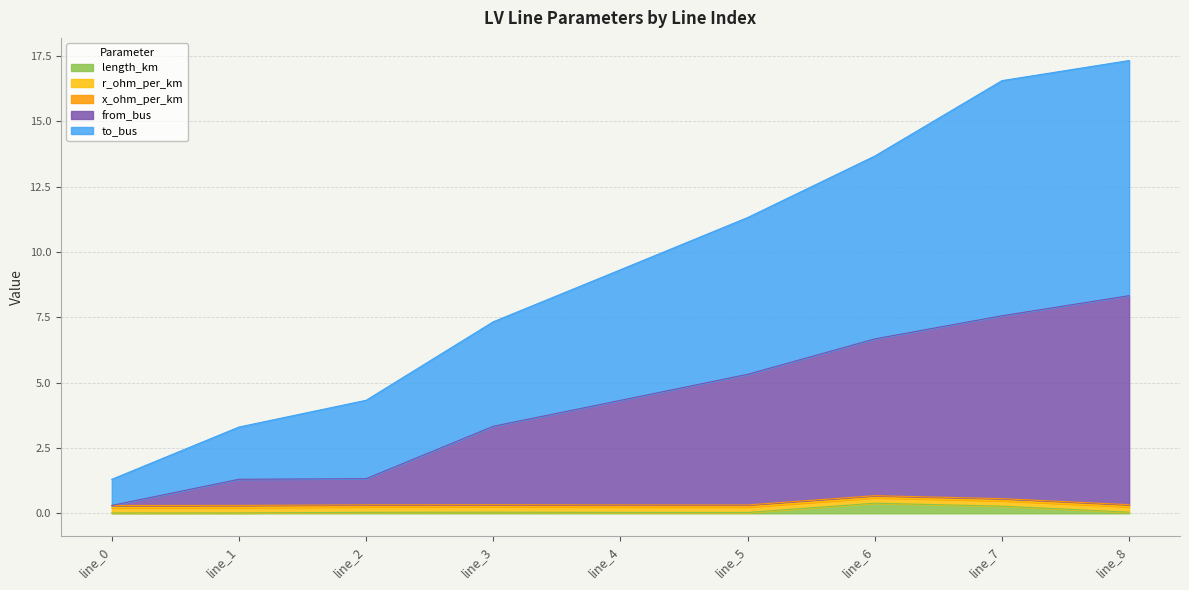

What is the maximum value for length_km?

0.4